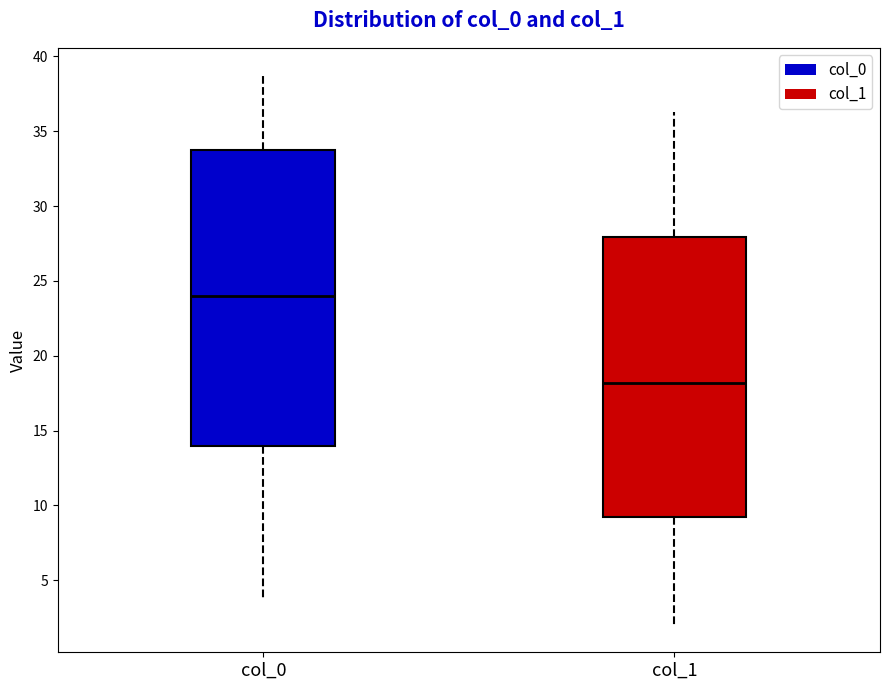

Reading left to right, transcribe this box plot: for each box, give where its median line is, the range the box spans, and where its two whiskers end, as read against the y-axis. The values are not printed on the chart, so give them approximately, as read against the axis.

col_0: median 24.0, box 14.0 to 33.5, whiskers 4.0 to 38.5
col_1: median 18.0, box 9.0 to 28.0, whiskers 2.0 to 36.5